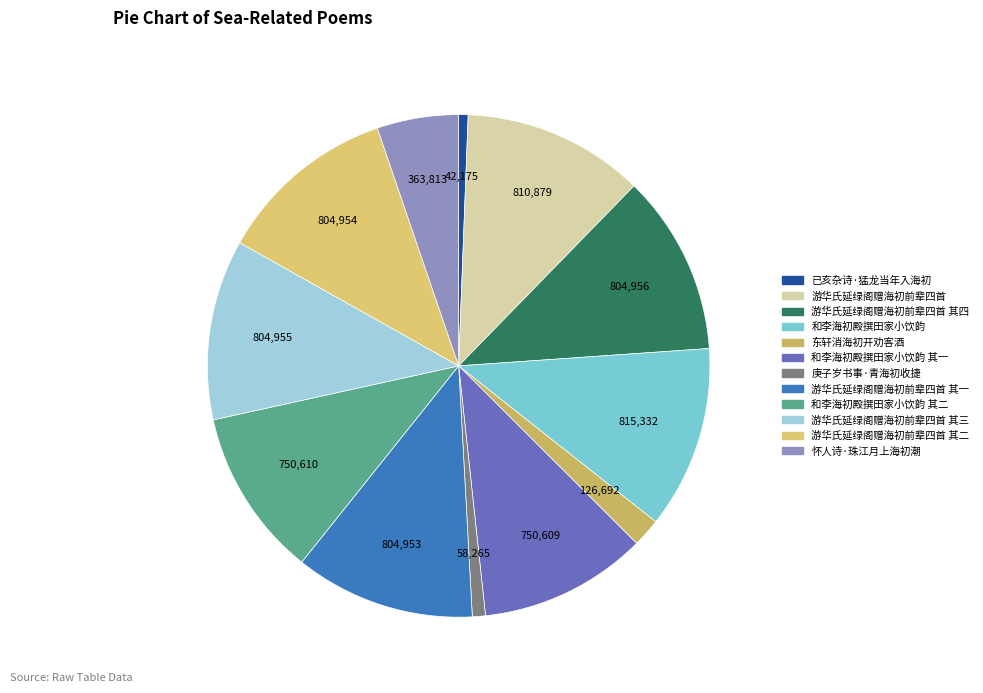

Count the number of slices in the pie.

12